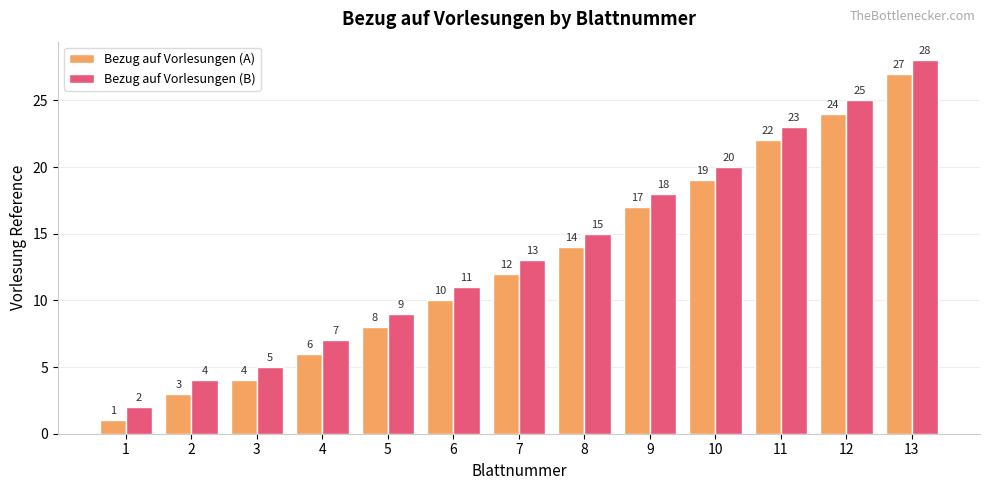

What is the value of the Bezug auf Vorlesungen (B) bar at the 8th from the left?

15